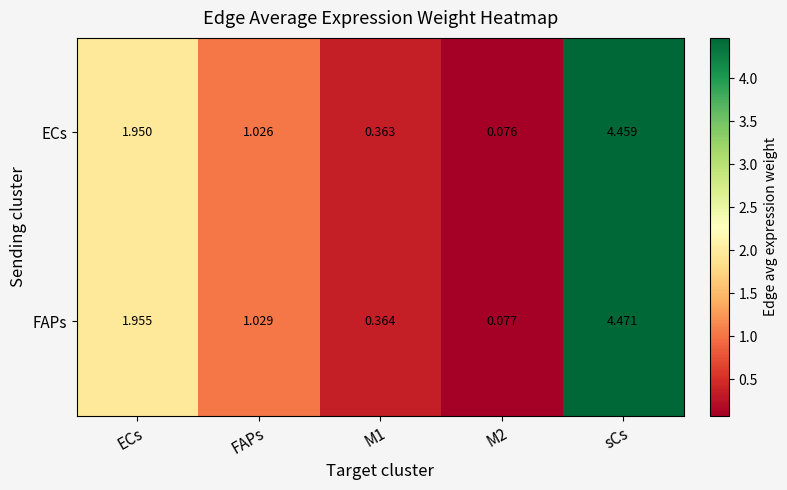

How many categories are shown in the chart?

5